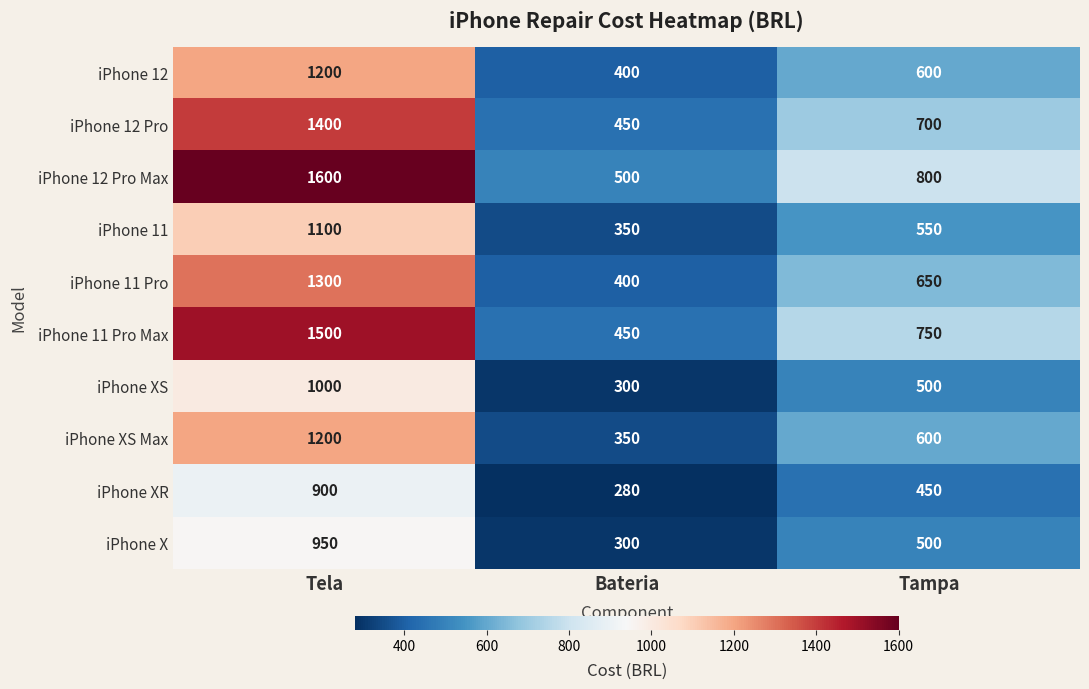

What is the difference between the highest and lowest values at Tampa?

350